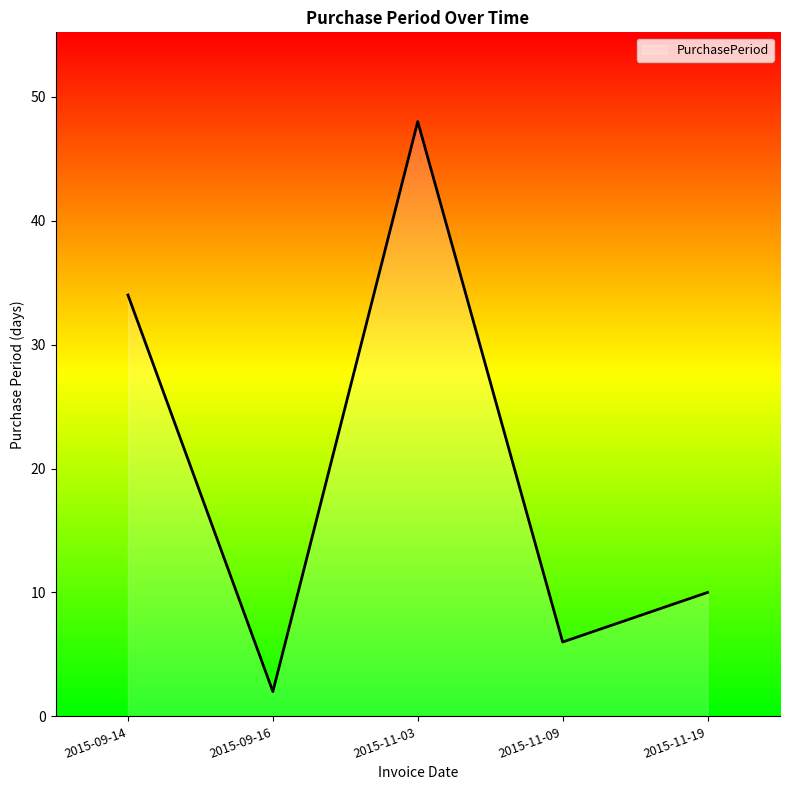

What is the difference between the maximum and minimum values?

46